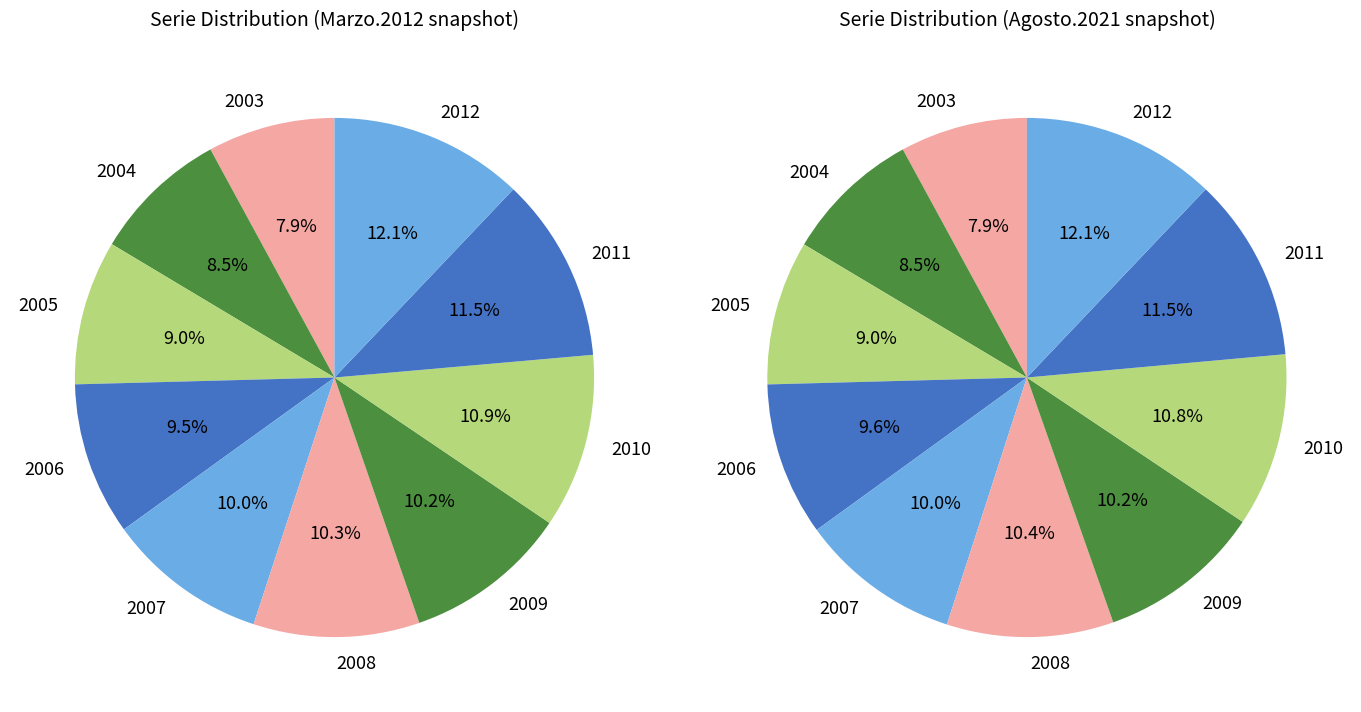

Rank the categories by value from lowest to highest.

2003, 2004, 2005, 2006, 2007, 2009, 2008, 2010, 2011, 2012